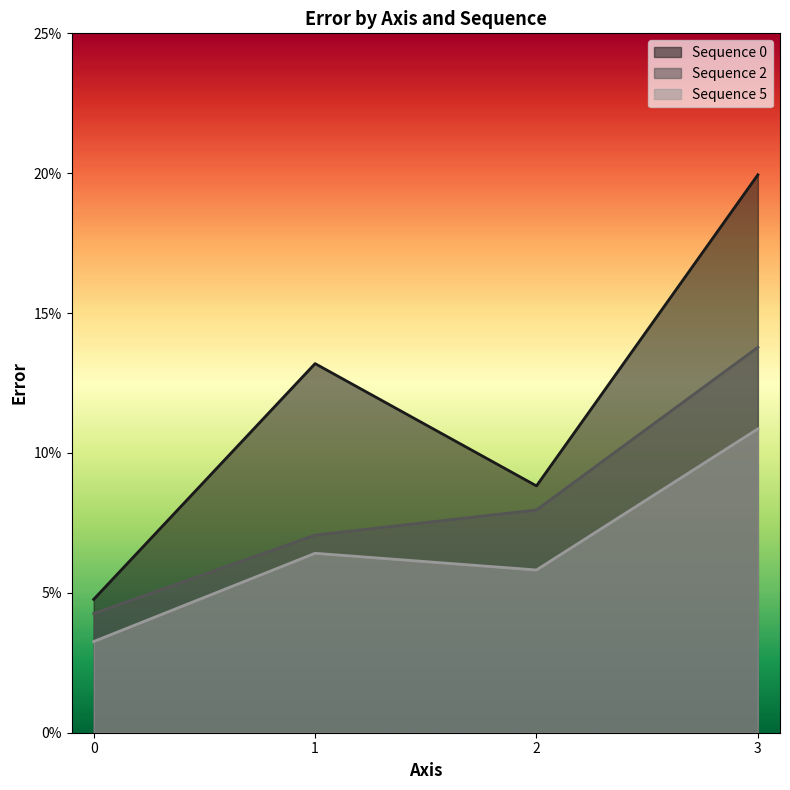

Is the value of Sequence 5 at 2 greater than the value of Sequence 2 at 3?

No